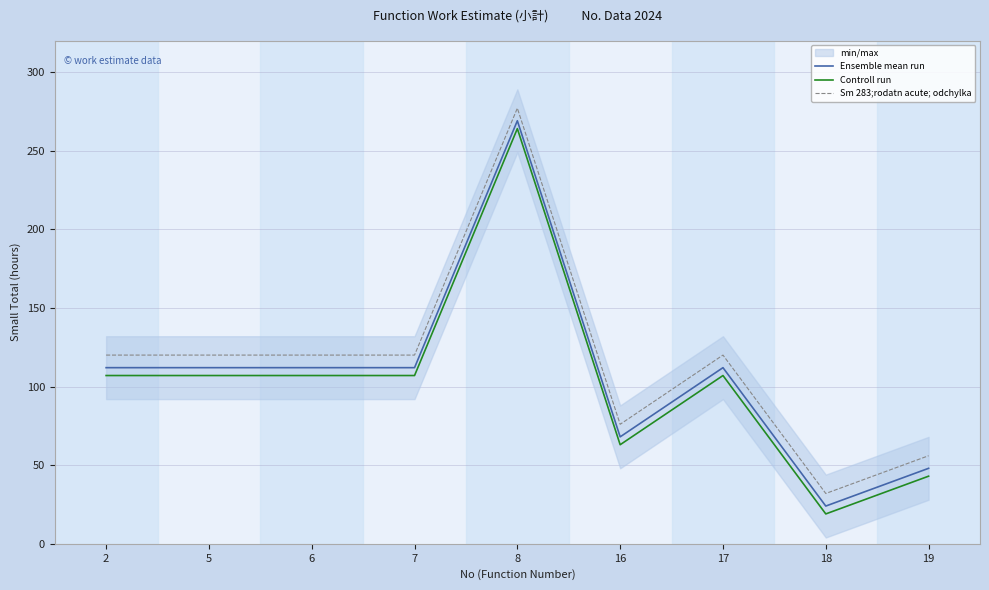

True or false: Sm 283;rodatn acute; odchylka has more than 0 interior local peaks.

True